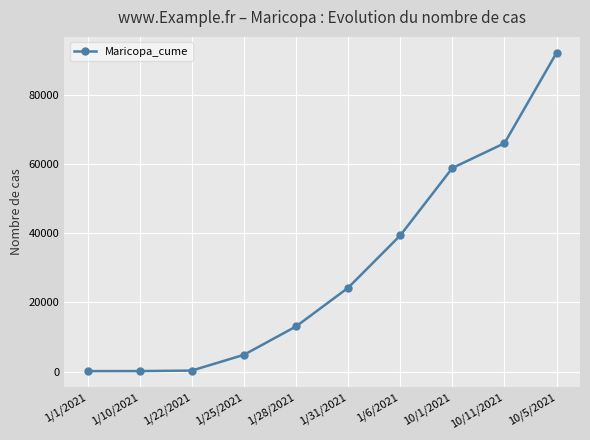

Is this an area chart (filled region under the line)?

No